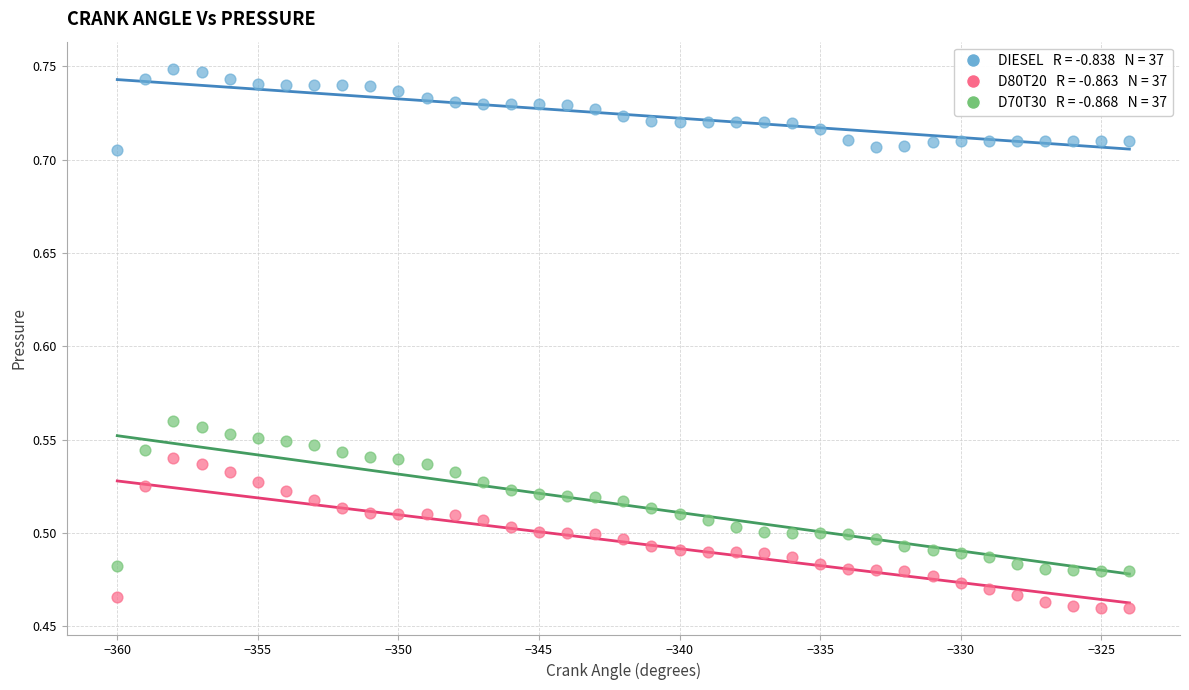

Across all data points, what is the range of Y values (max minus min)?

0.3